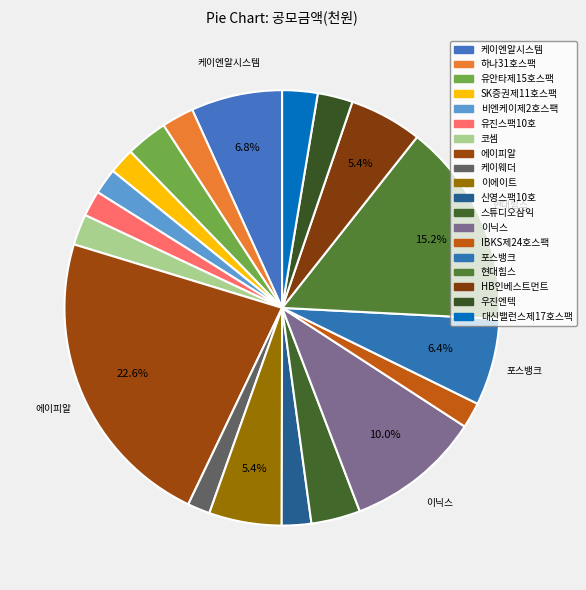

To the nearest percent, what percentage of the pie is 신영스팩10호?

2%